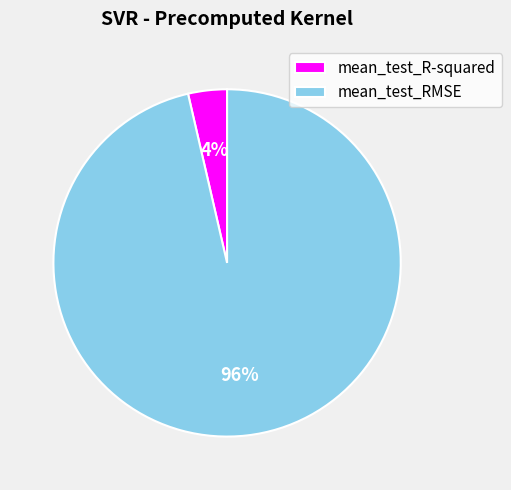

Which slice is the largest?

mean_test_RMSE